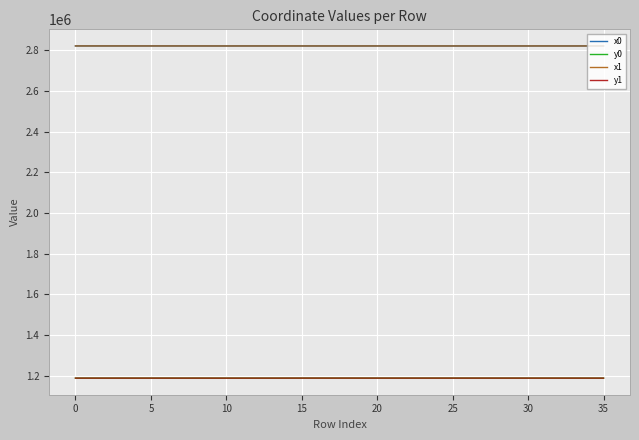

What is the greatest value displayed?

2821189.0